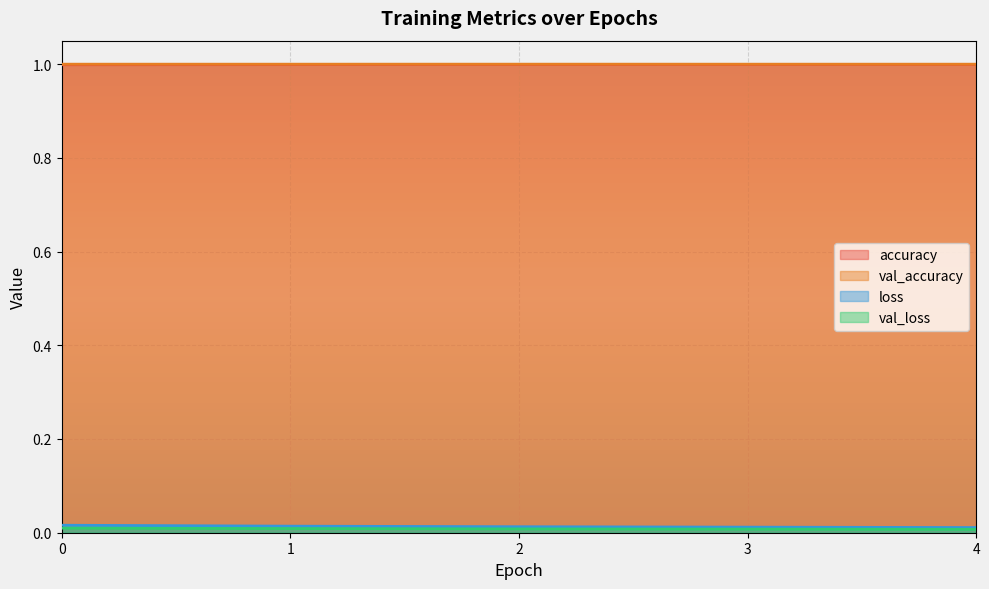

What is the sum of all loss values?

0.1